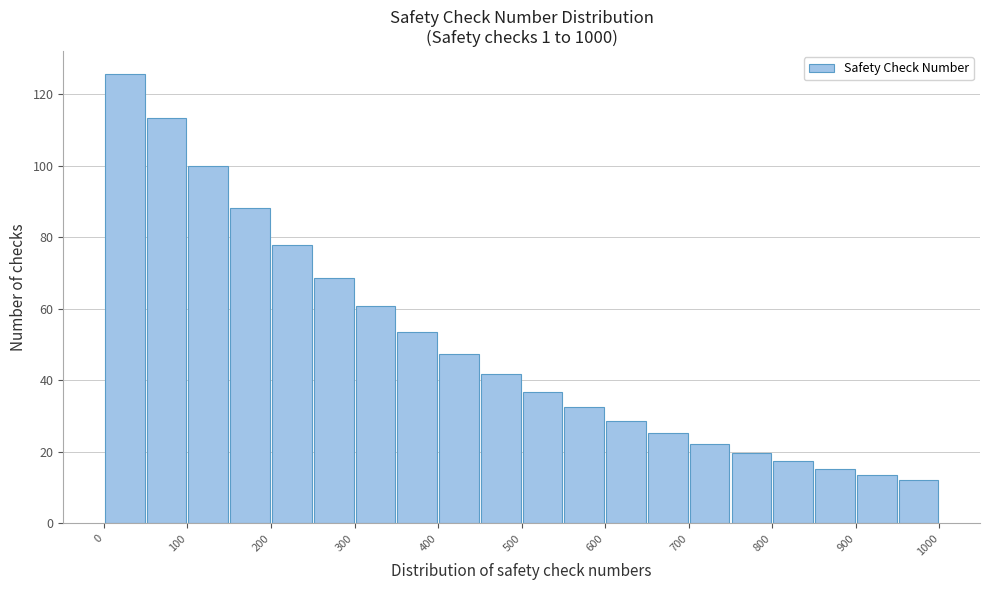

Which range on the x-axis has the tallest bar?

0 to 50